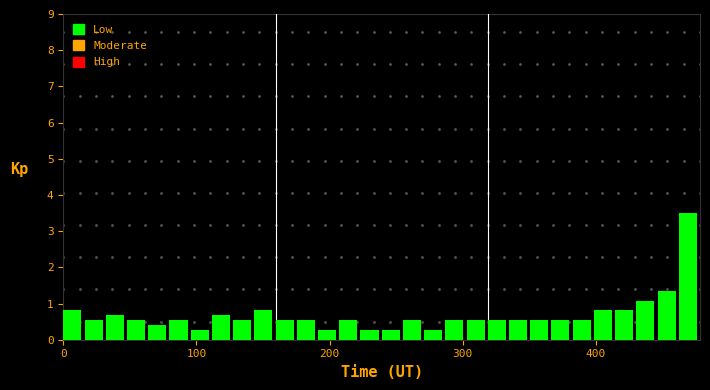

Read against the x-axis, roughly where is the centre of the tallest bar?

470